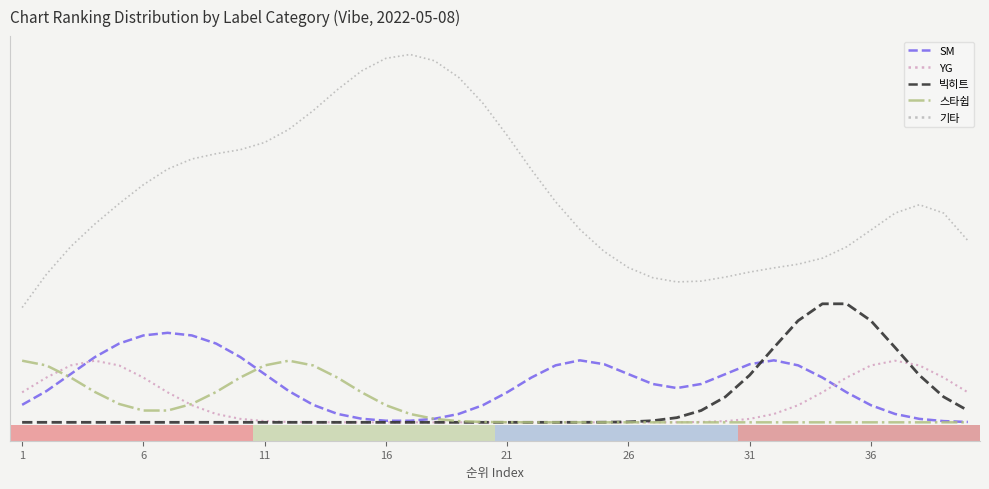

True or false: SM and 기타 cross at least once.

False